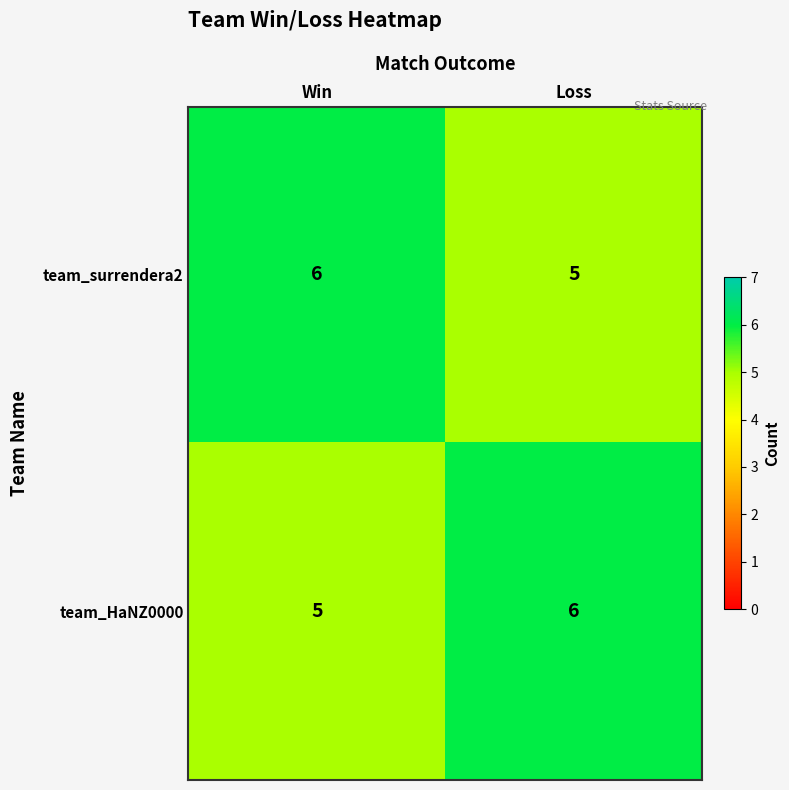

What is the sum of the team_surrendera2 values at Loss and Win?

11